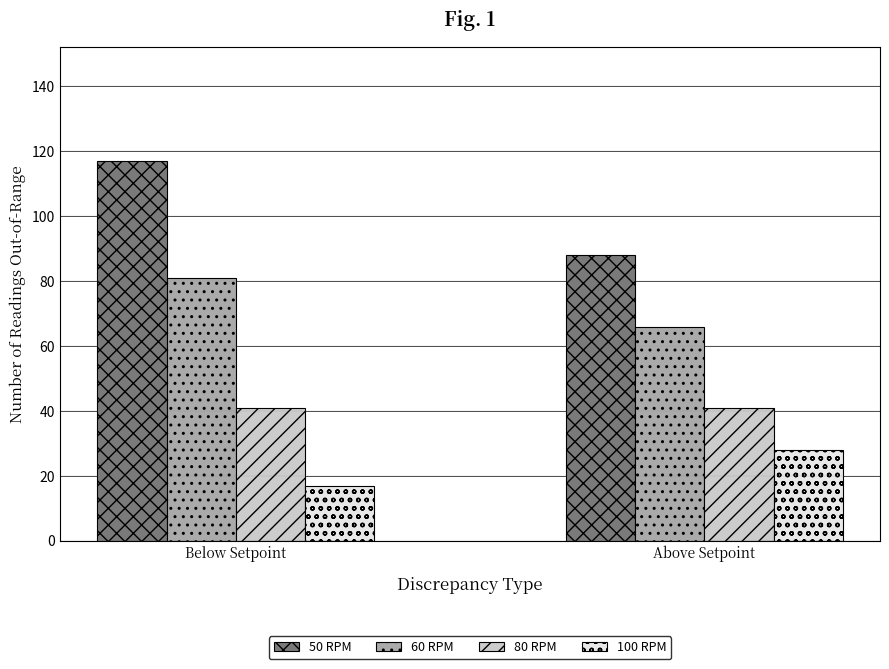

Is the value of 50 RPM at Below Setpoint greater than the value of 60 RPM at Above Setpoint?

Yes